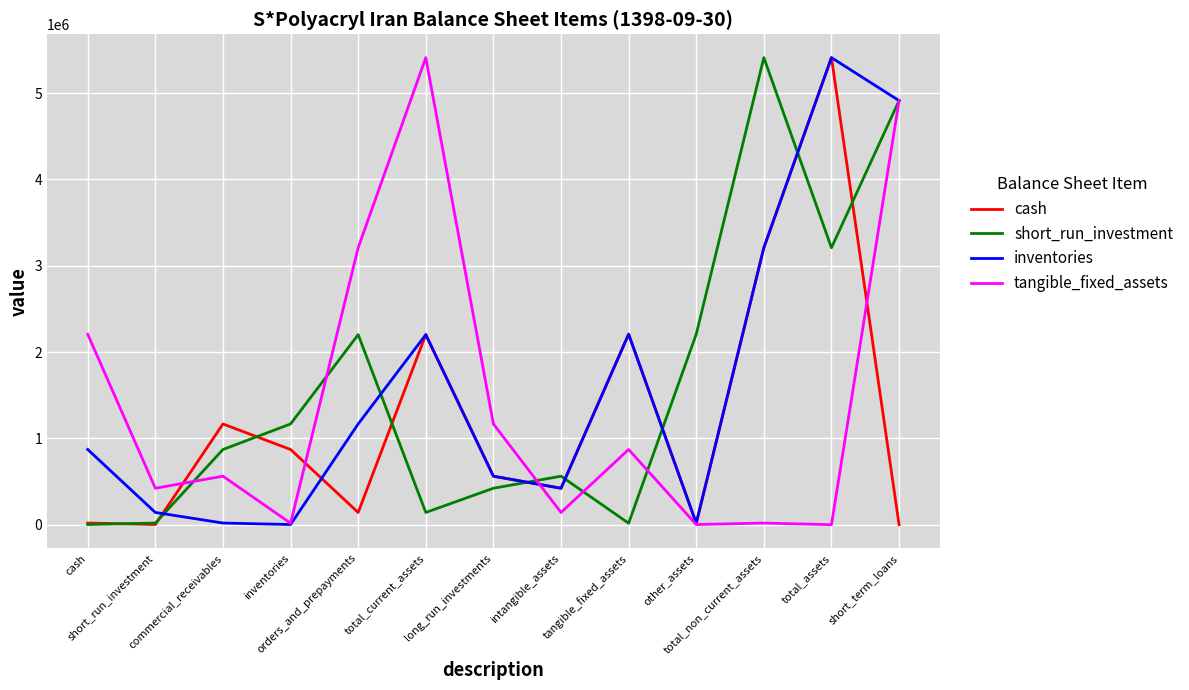

The value of tangible_fixed_assets at long_run_investments is 1860066. True or false?

False